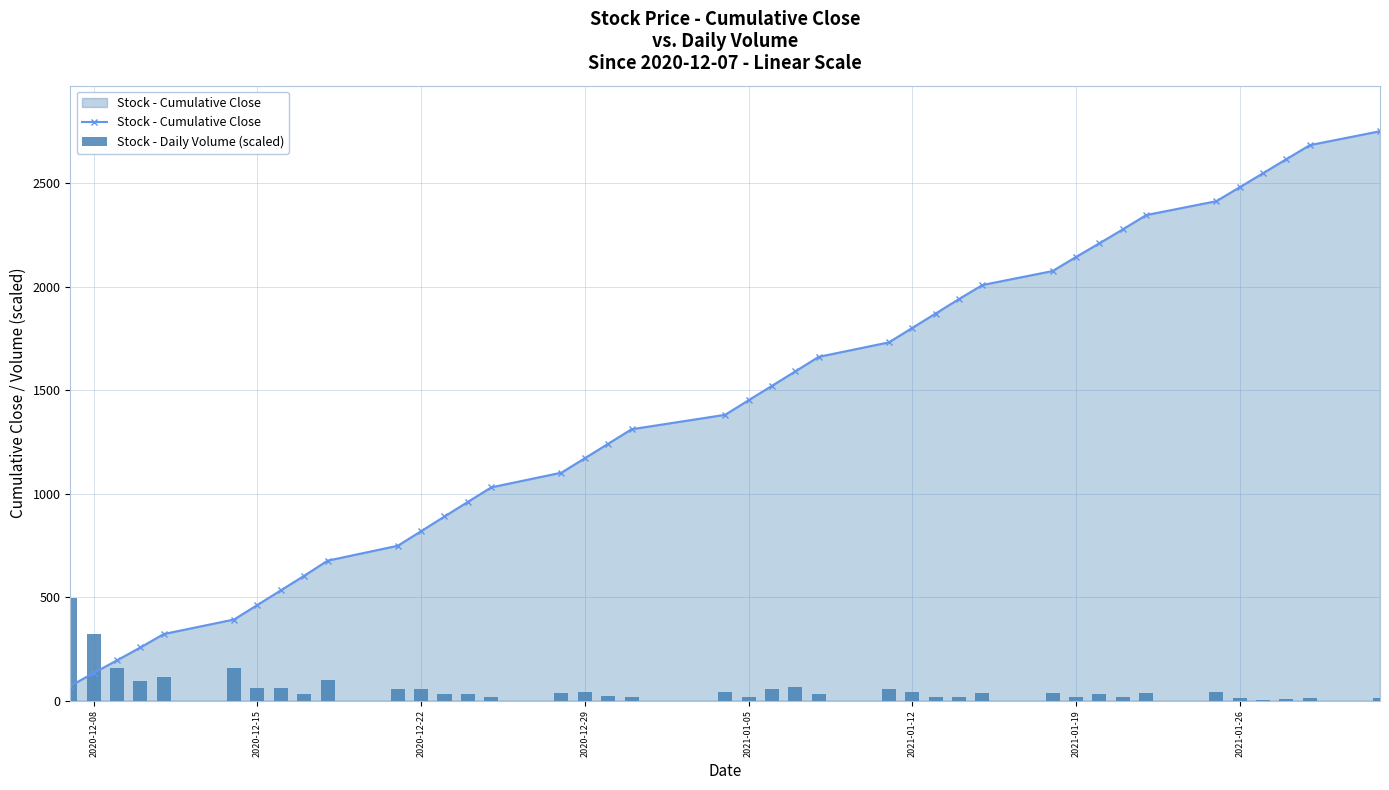

How many values in the Stock - Daily Volume (scaled) series exceed 38?

20